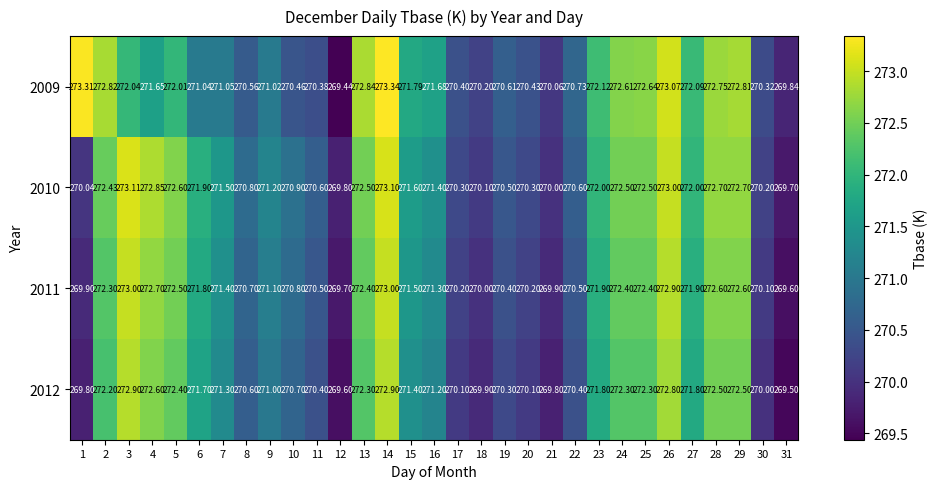

How many data points in 2010 are less than 271?

13